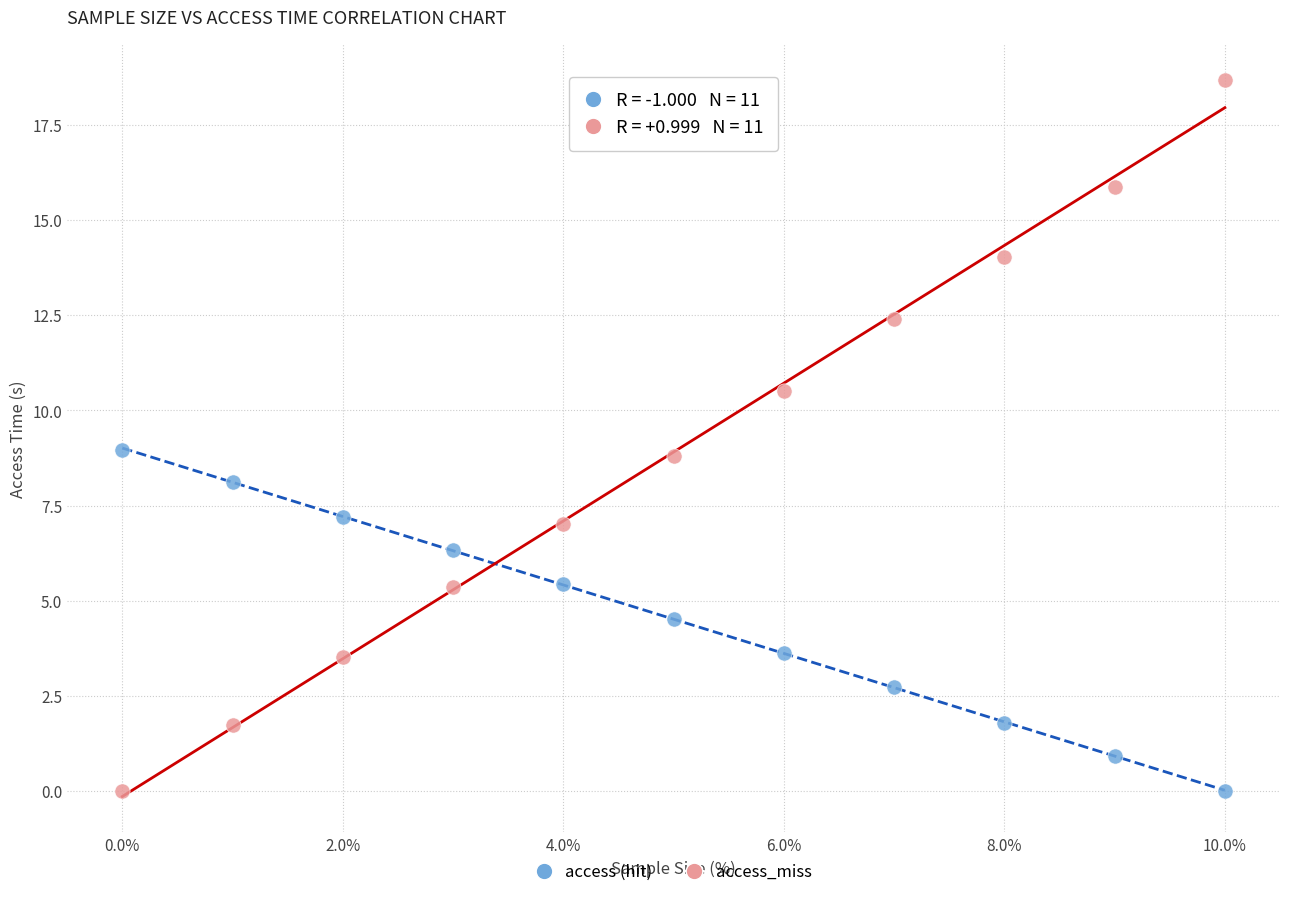

Which series has the largest Y range (max minus min)?

access_miss